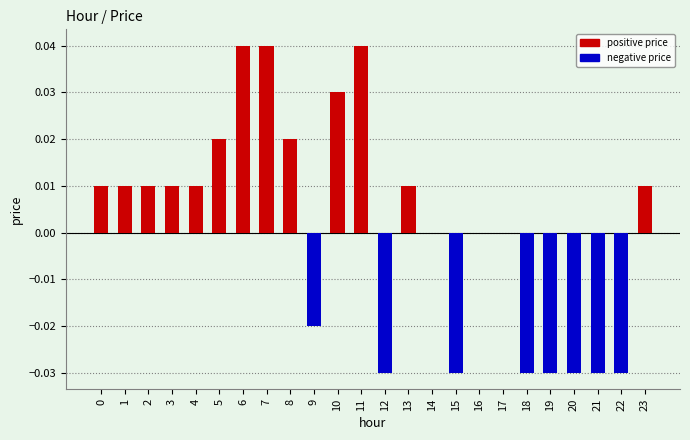

Rank the categories by value from lowest to highest.

12, 15, 18, 19, 20, 21, 22, 9, 14, 16, 17, 0, 1, 2, 3, 4, 13, 23, 5, 8, 10, 6, 7, 11